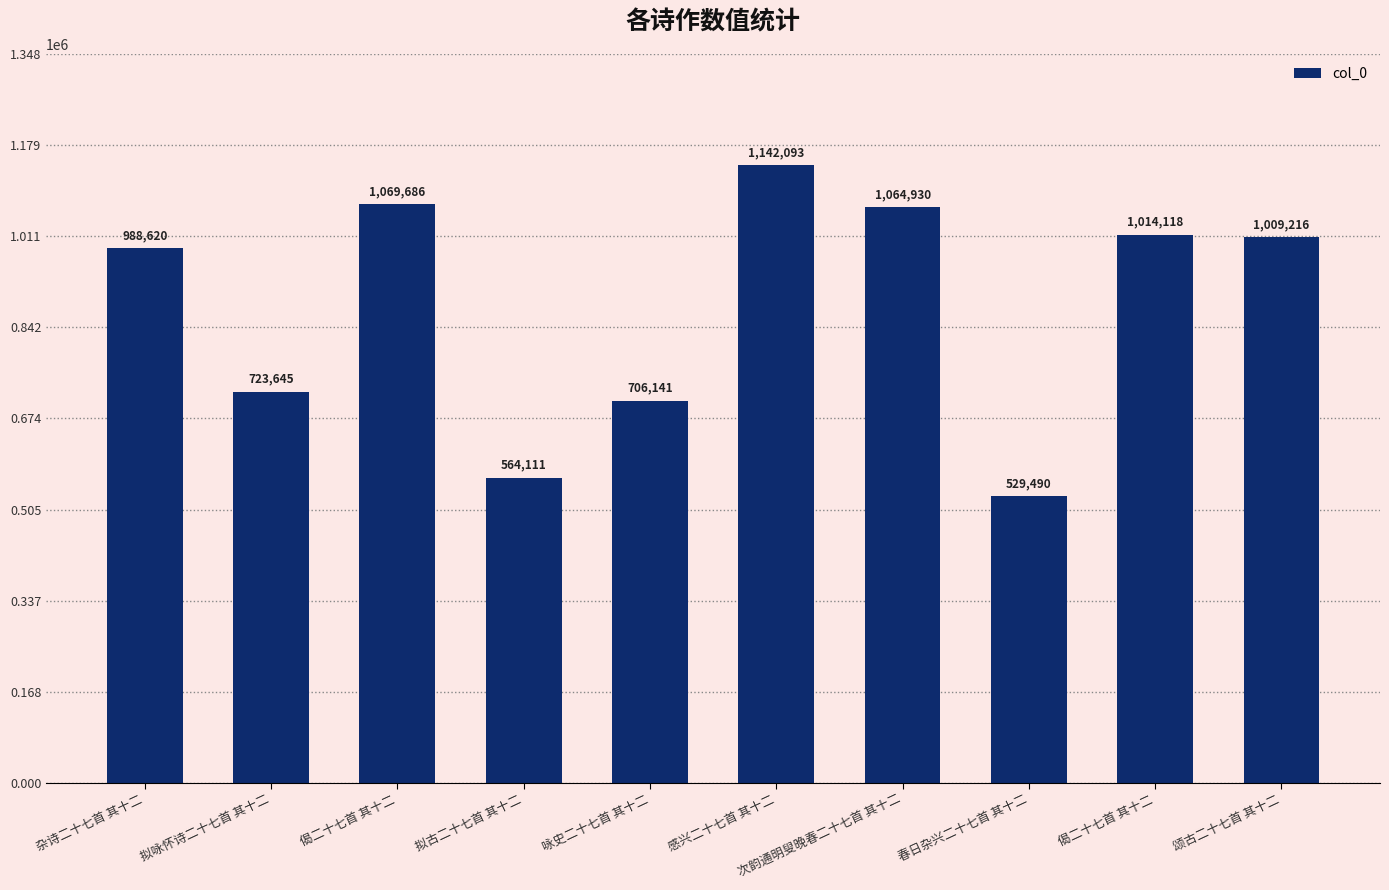

Are the bars horizontal?

No